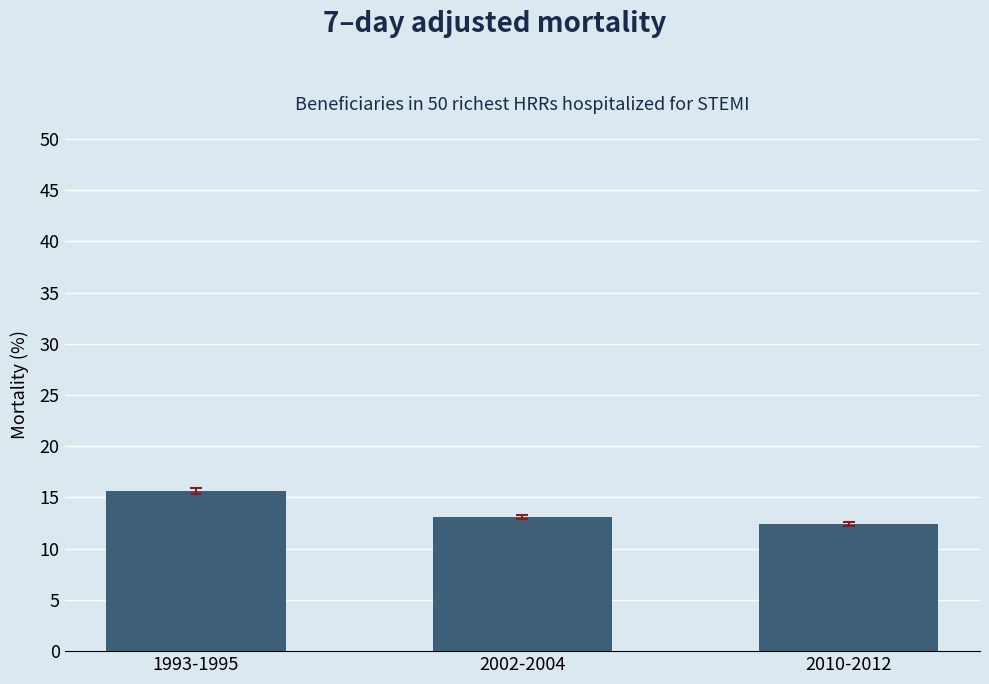

What is the sum of the values at 1993-1995 and 2002-2004?

28.7